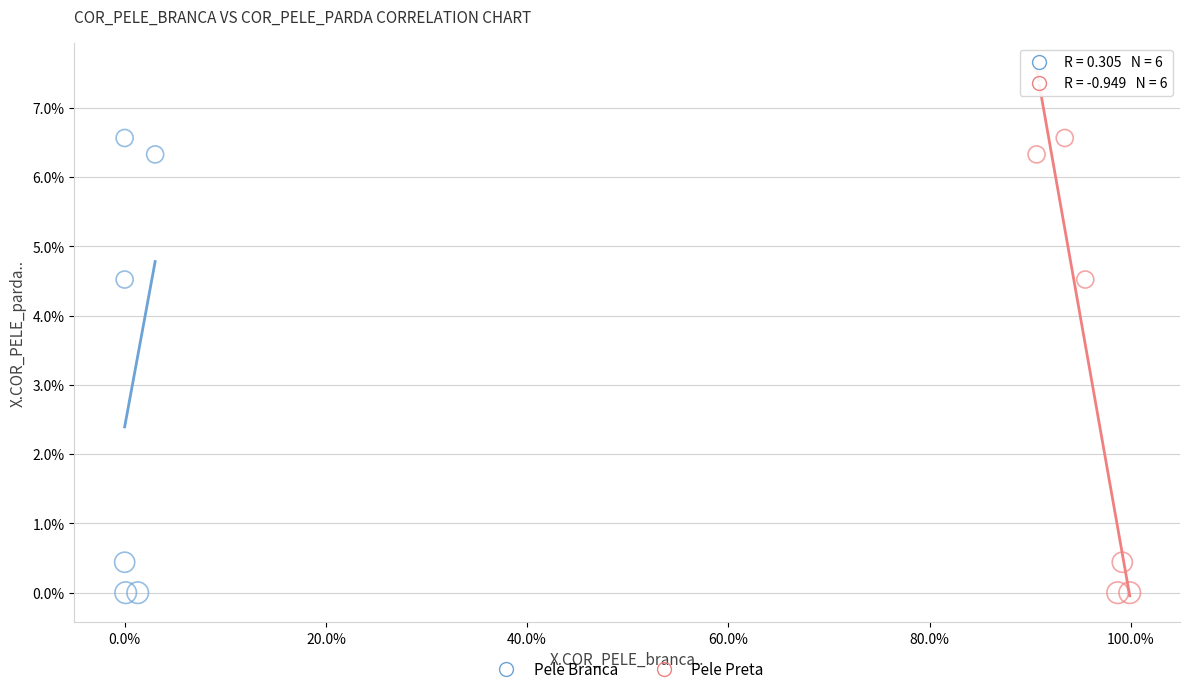

What are all the series names shown in the legend?

Pele Branca, Pele Preta